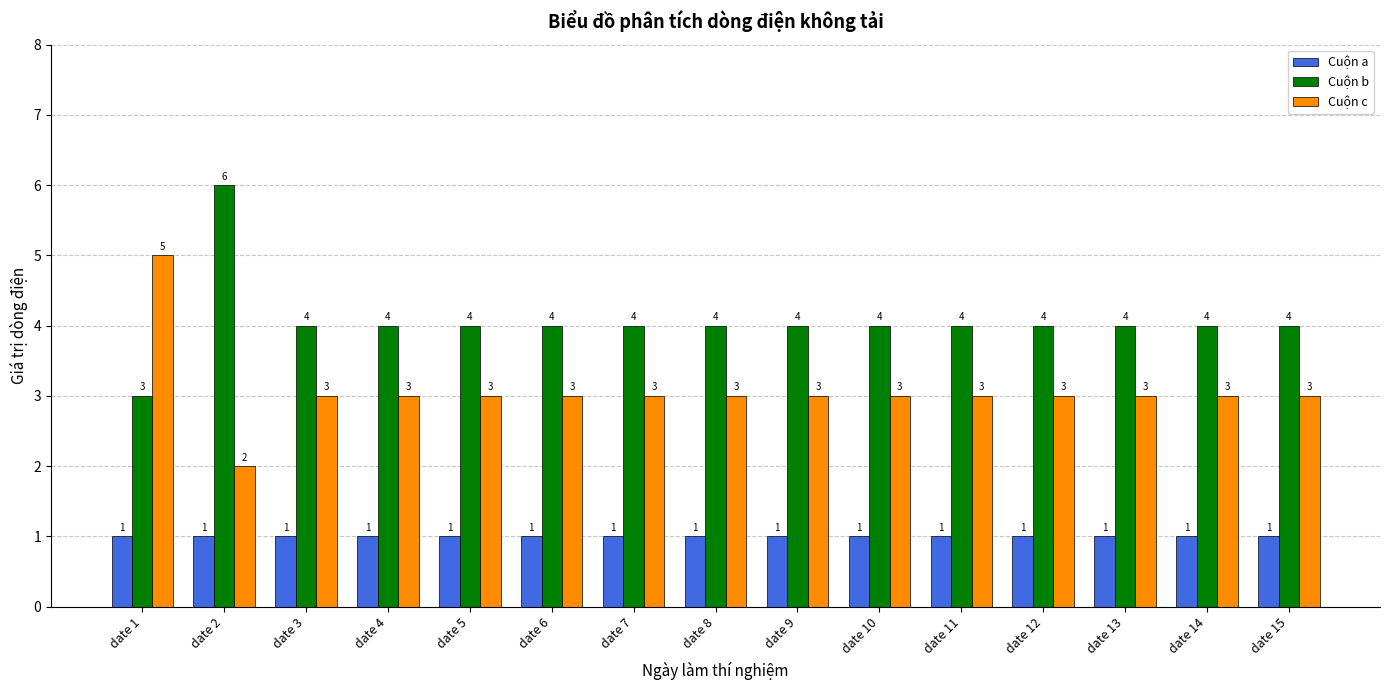

The value of Cuộn c at date 15 is 5. True or false?

False